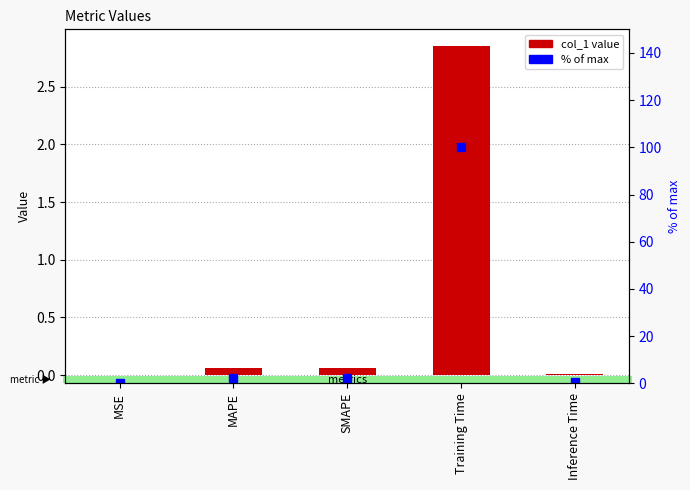

What is the value of the col_1 bar at the 2nd from the left?

0.1